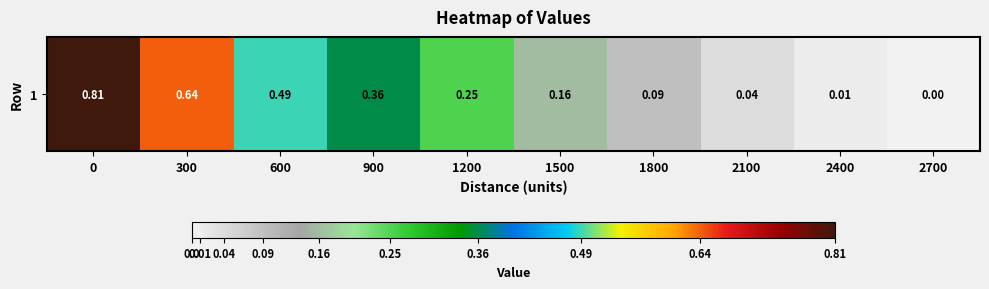

What is the change in value from 0 to 1500?

-0.7